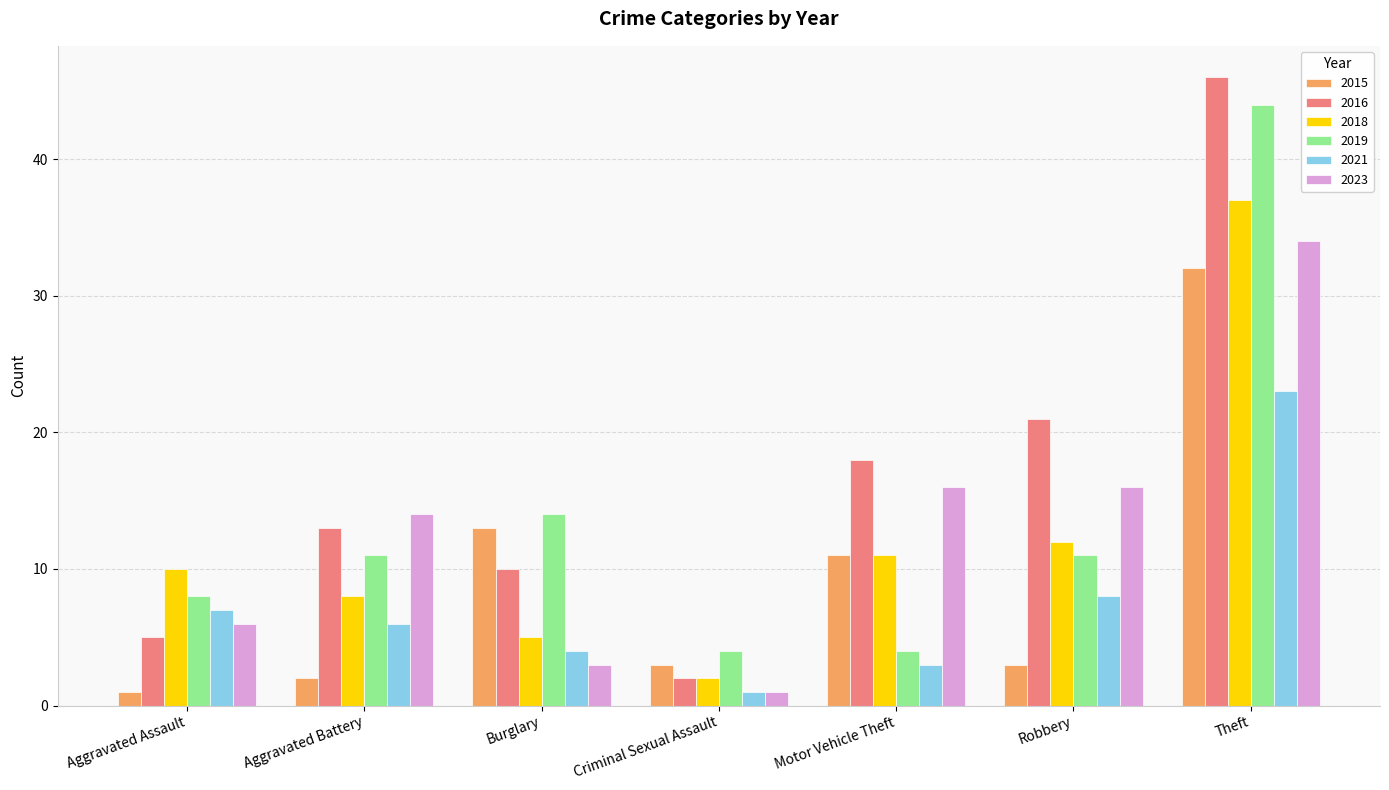

What are all the series names shown in the legend?

2015, 2016, 2018, 2019, 2021, 2023